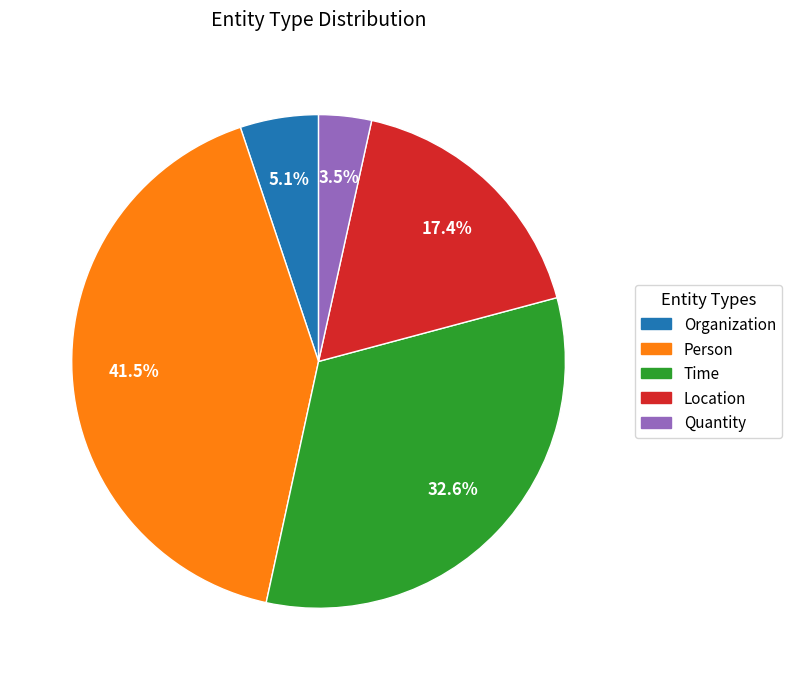

Which has a higher value, Quantity or Organization?

Organization